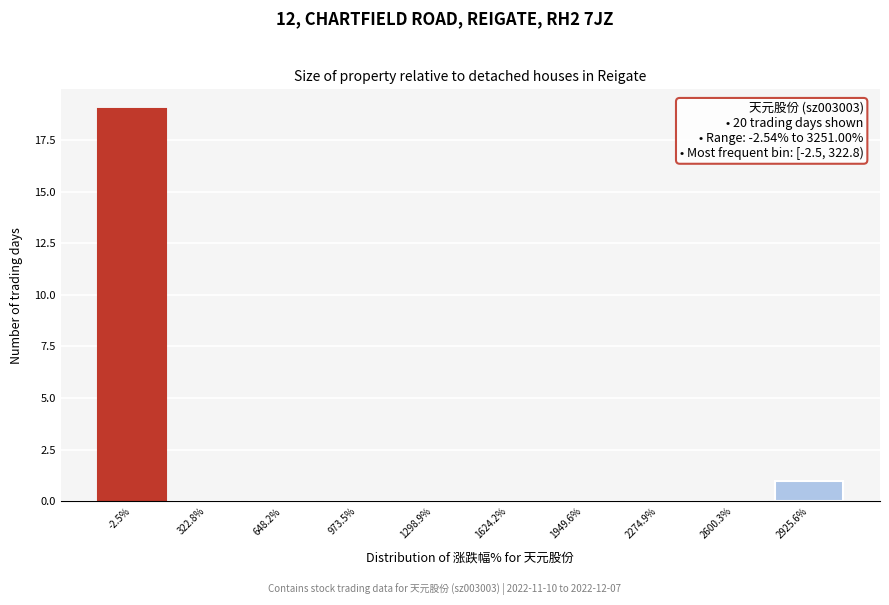

Reading left to right, list all the values displayed in this chart.

-2.5%=19	322.8%=0	648.2%=0	973.5%=0	1298.9%=0	1624.2%=0	1949.6%=0	2274.9%=0	2600.3%=0	2925.6%=1